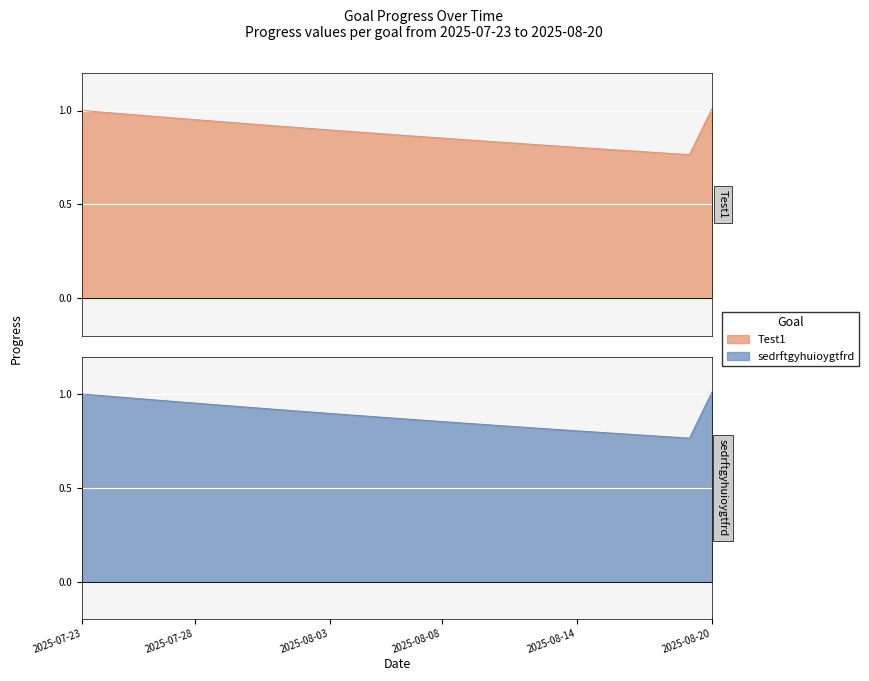

Is the value of Test1 at 2025-07-31 greater than the value of sedrftgyhuioygtfrd at 2025-08-09?

Yes